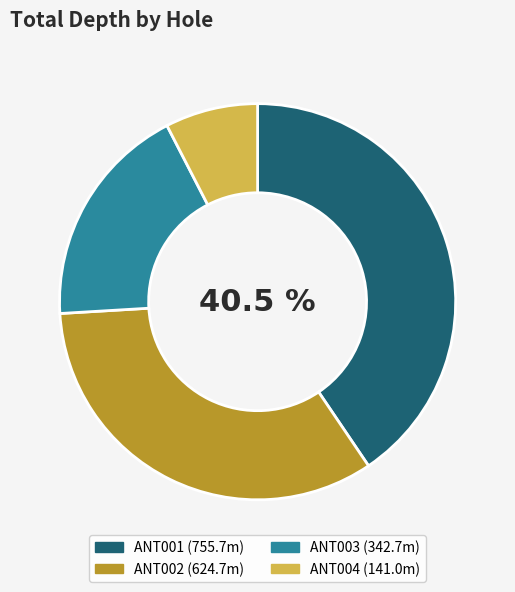

To the nearest percent, what is the average slice percentage?

25%